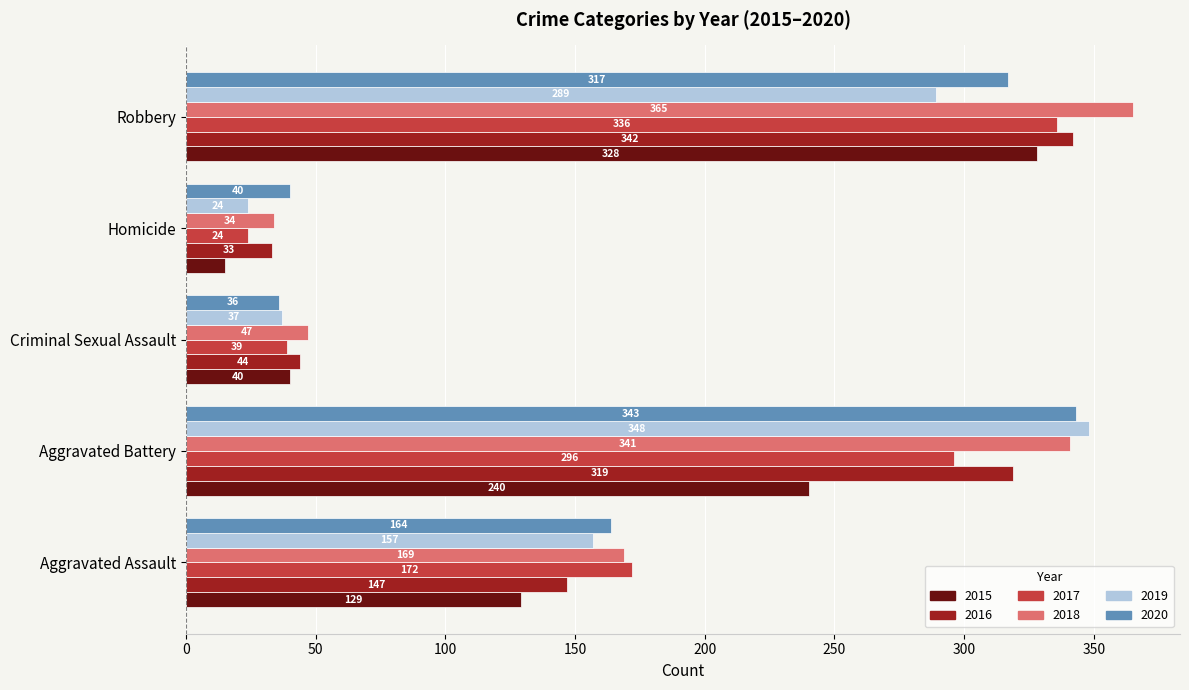

Which series has the largest total across all categories?

2018